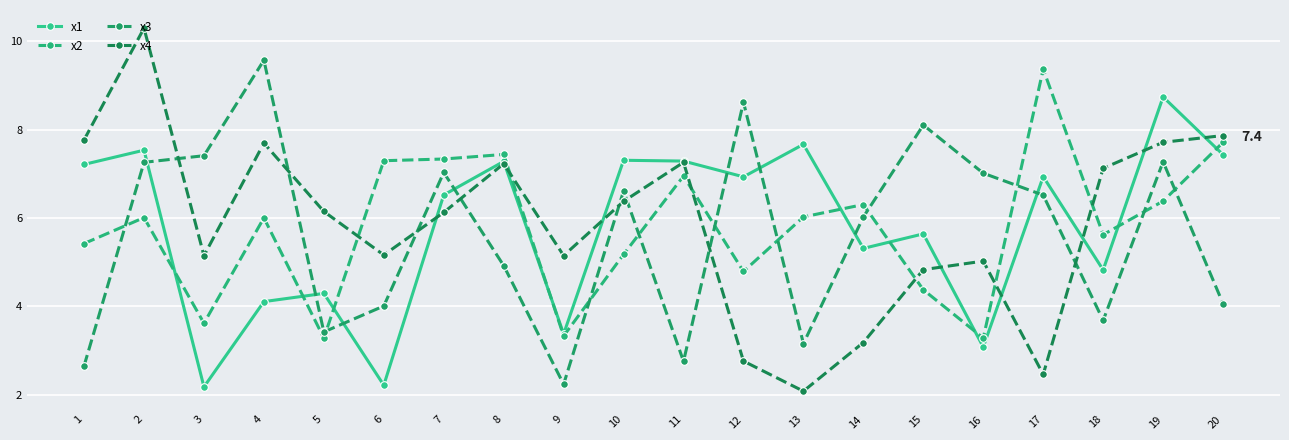

How many interior local valleys does the x3 series have?

5